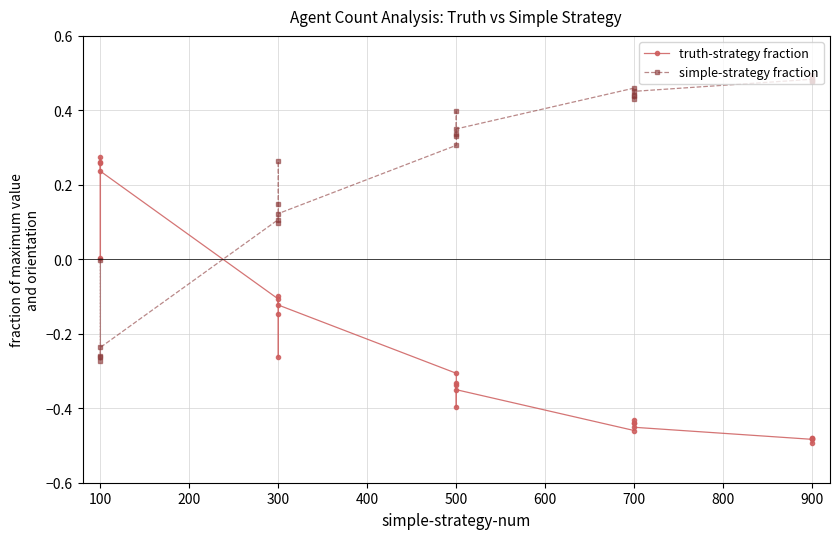

Rank the series at 0 from lowest to highest value.

simple-strategy fraction, truth-strategy fraction